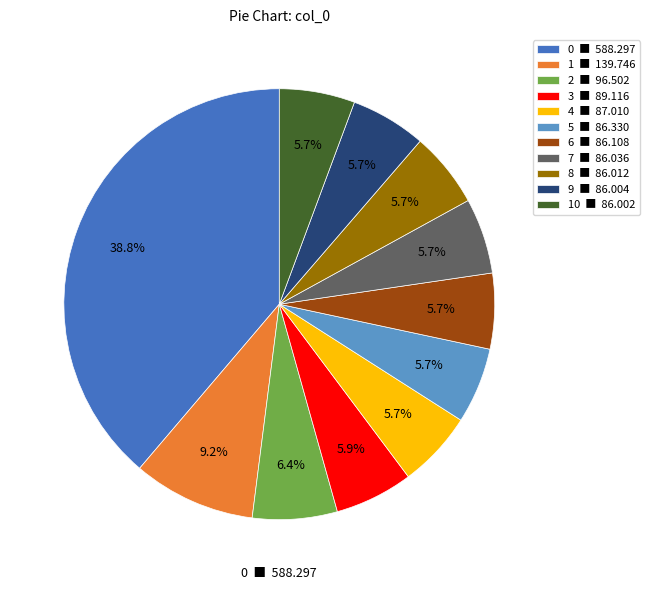

Approximately how many times larger is the value at 4 ■ 87.010 compared to 6 ■ 86.108?

1.0